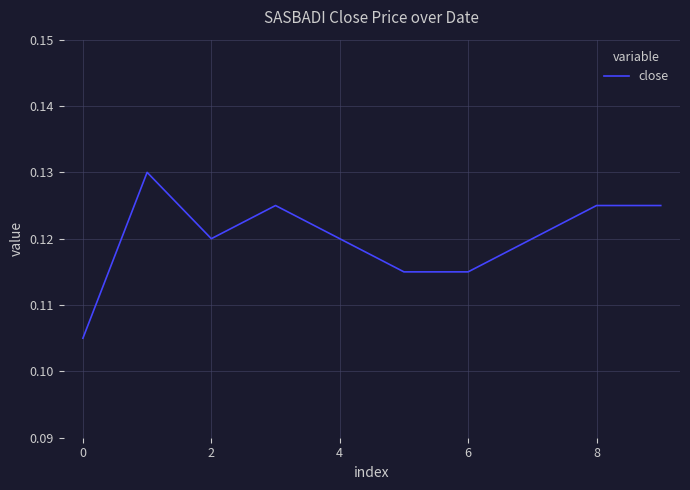

How many categories are shown in the chart?

10